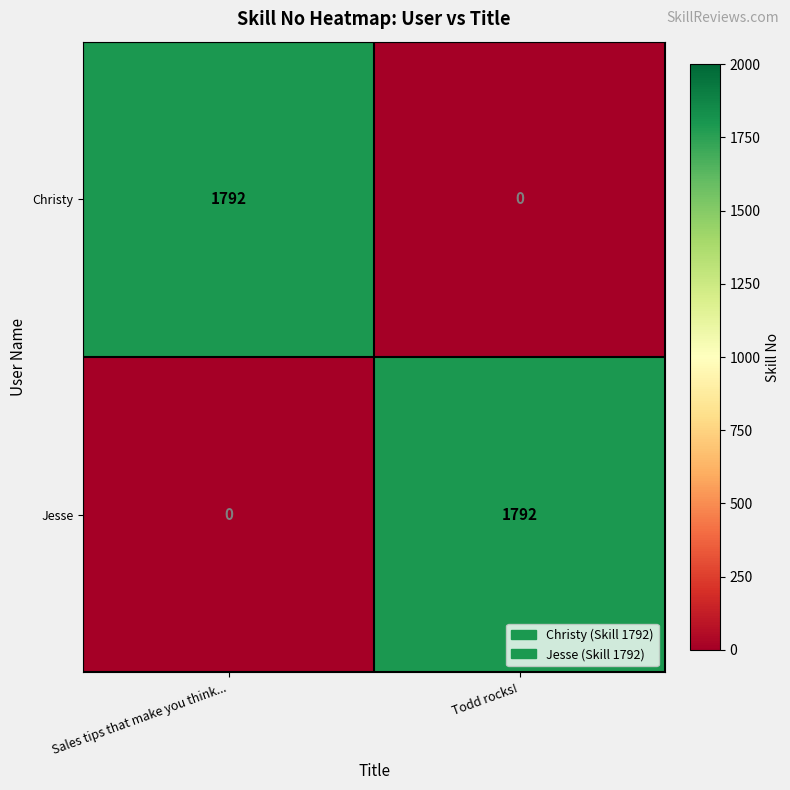

What is the sum of all Christy values?

1792